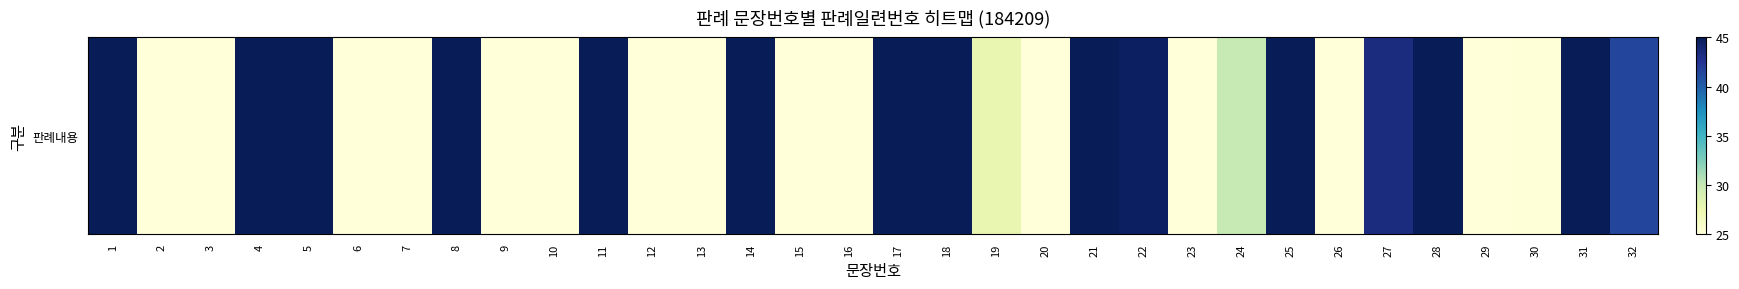

Between 19 and 8, which is larger?

8